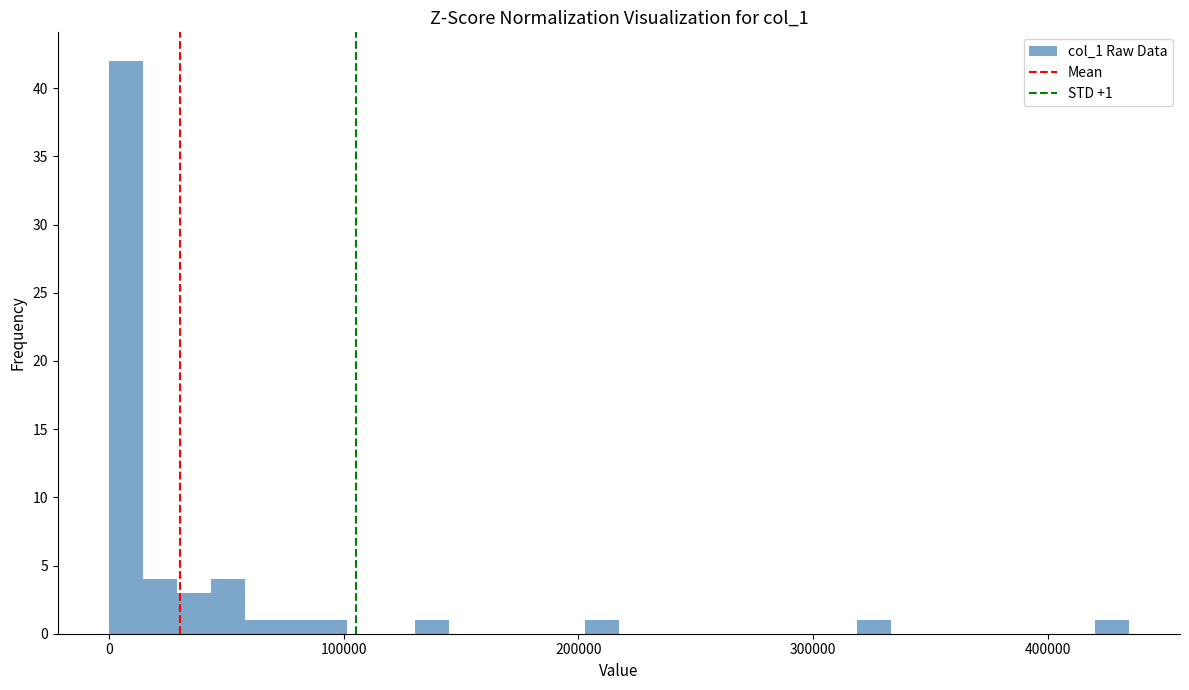

Around what value on the x-axis is the tallest bar? Give the approximate position of its centre, as read against the axis.

10000